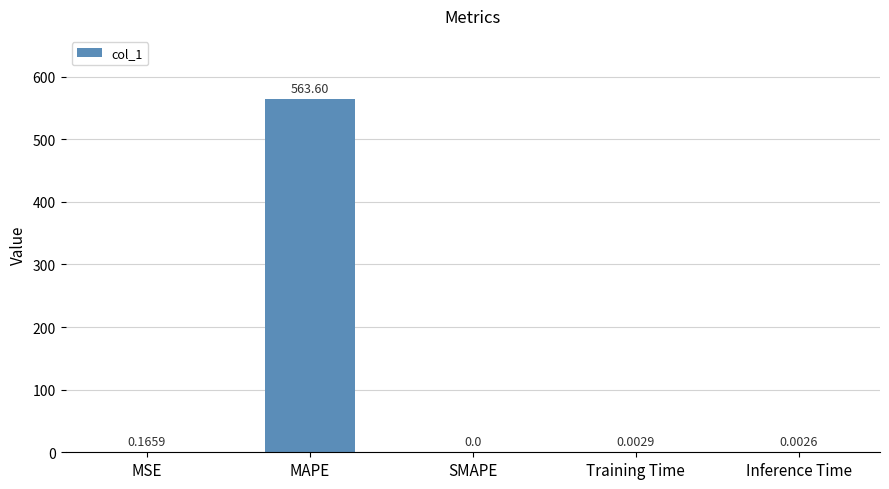

Which has a higher value, Training Time or Inference Time?

Training Time